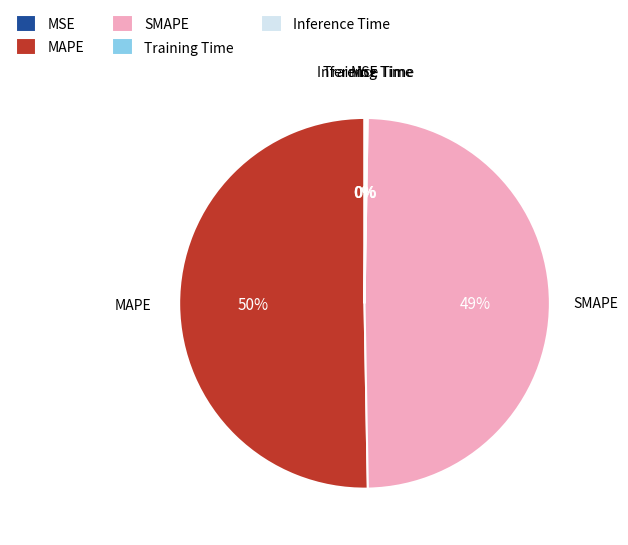

The SMAPE slice represents 49% of the pie. True or false?

True